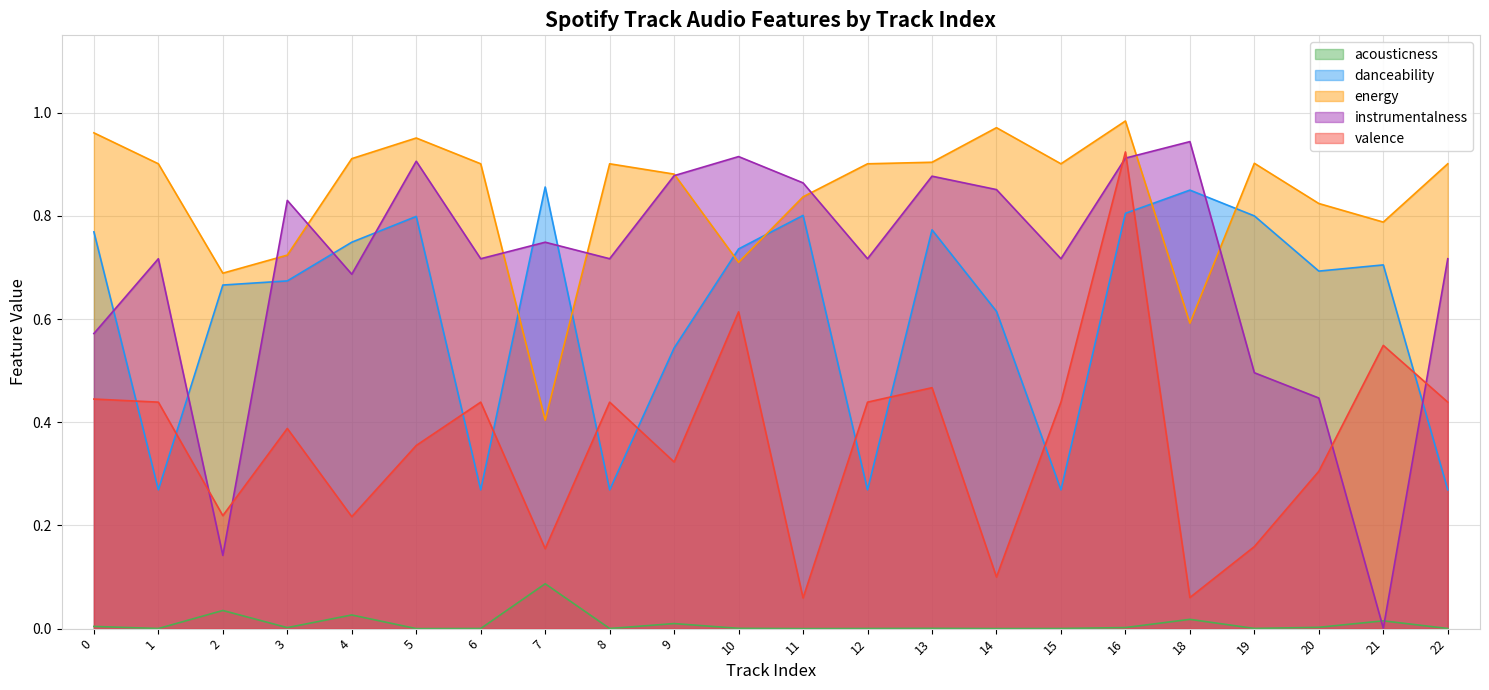

What is the value of the valence point at the 21st from the left?

0.5